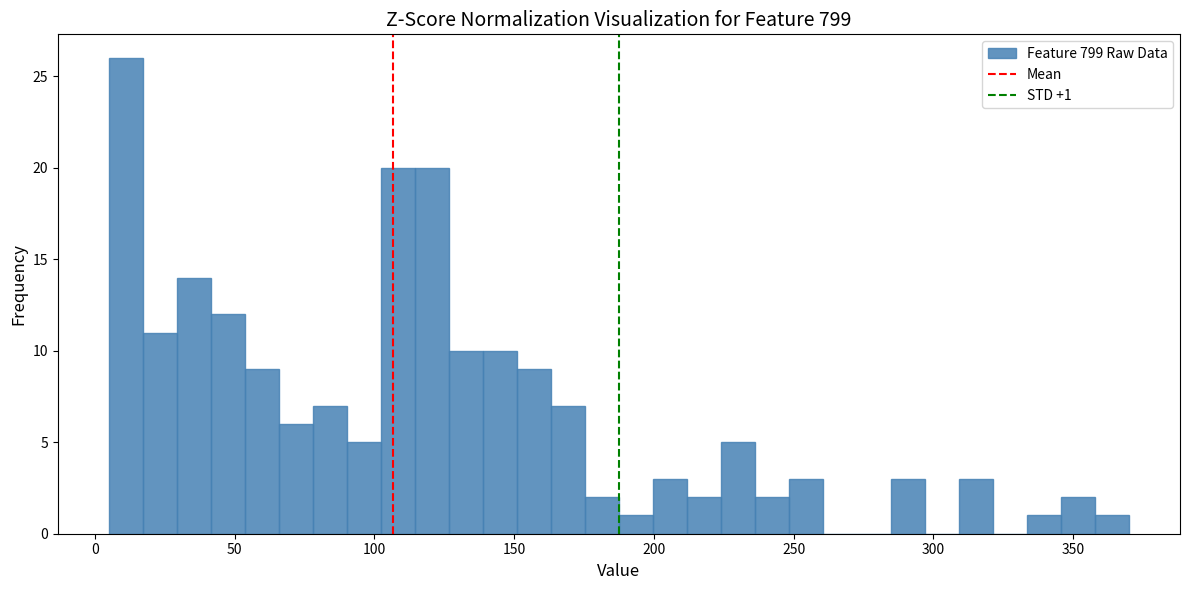

Read against the x-axis, roughly where is the centre of the tallest bar?

10